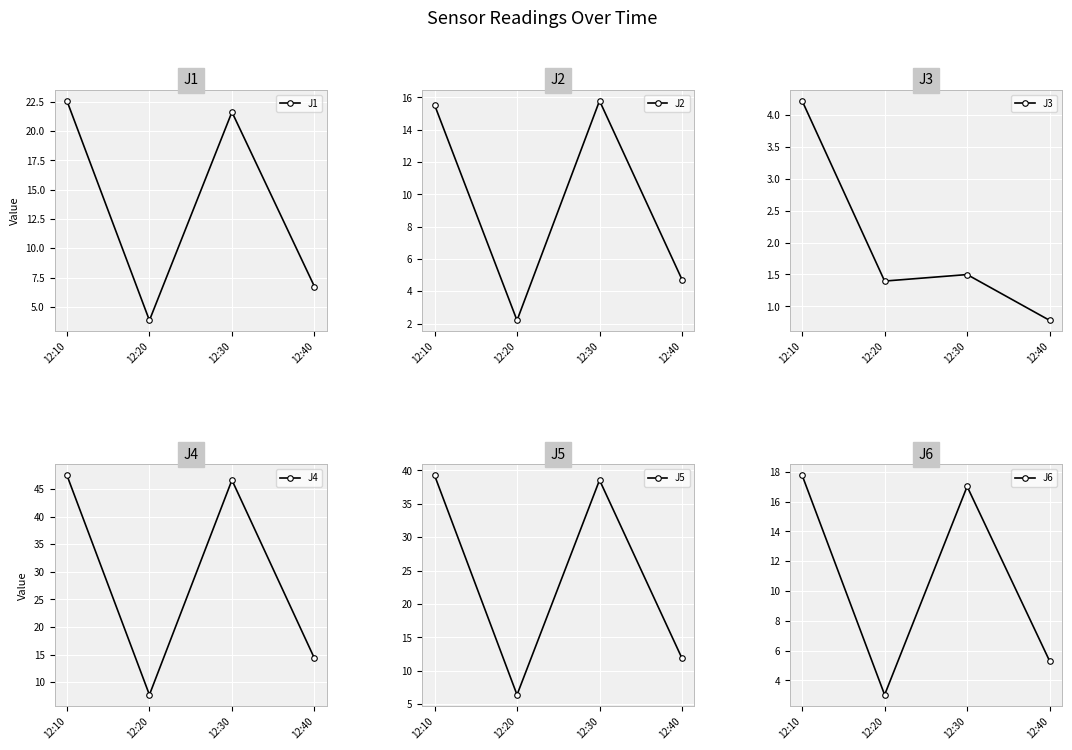

At which category is the sum across all series the highest?

12:10